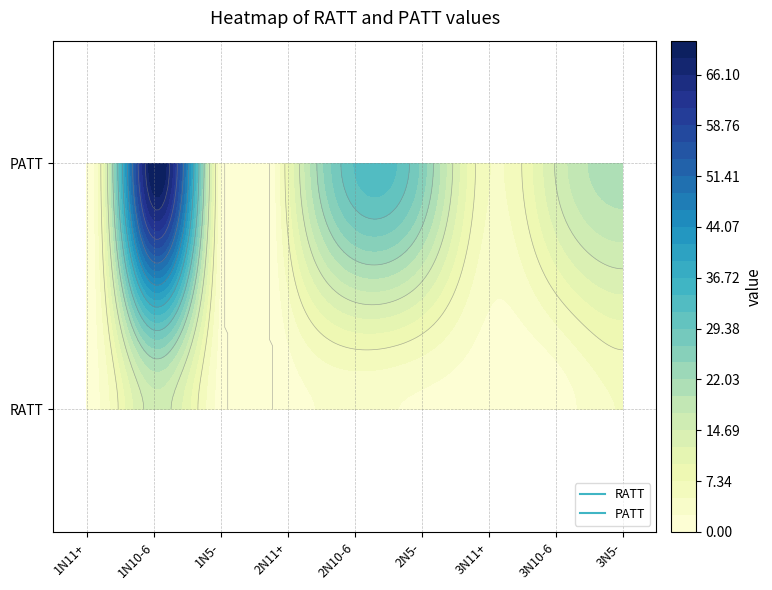

How many data points in PATT are less than 15?

4